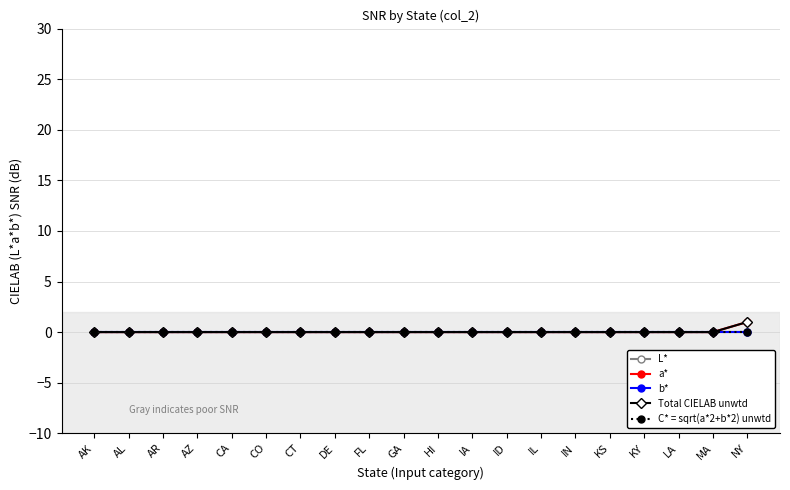

Which series changed the most between ID and KS?

L*